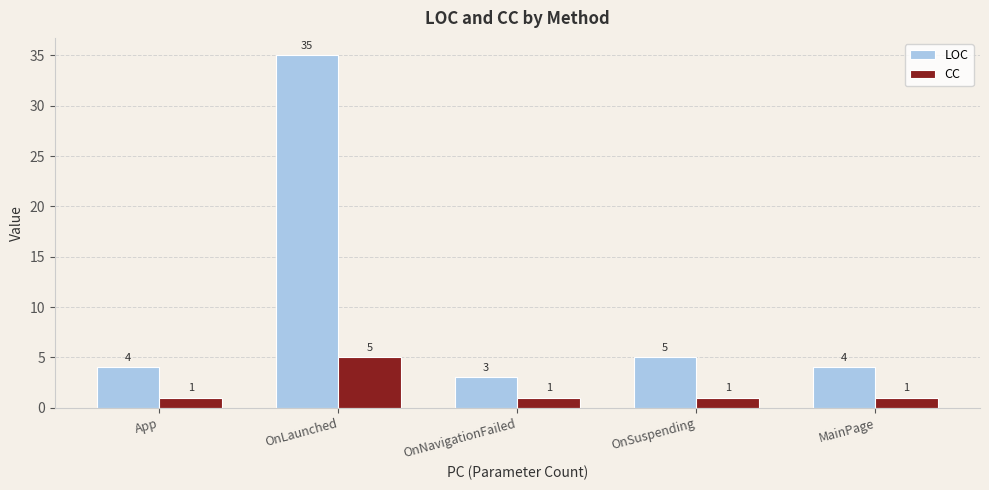

What is the minimum value shown in the chart?

1